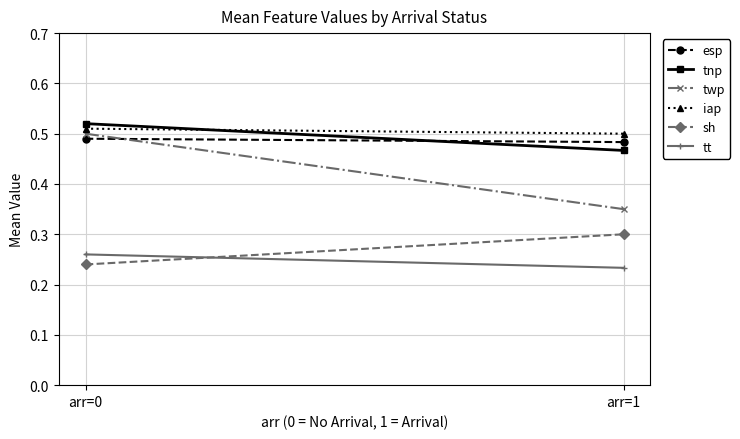

The tt series shows 0.2 at arr=1. True or false?

True